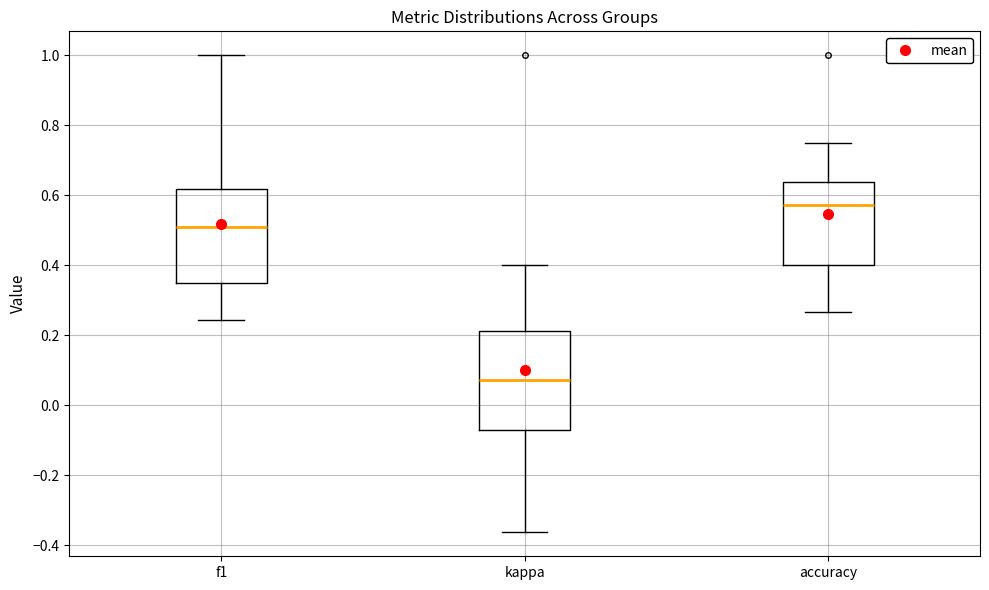

Where does the lower whisker of the box for kappa end on the y-axis? The values are not printed on the chart, so give them approximately, as read against the axis.

-0.36